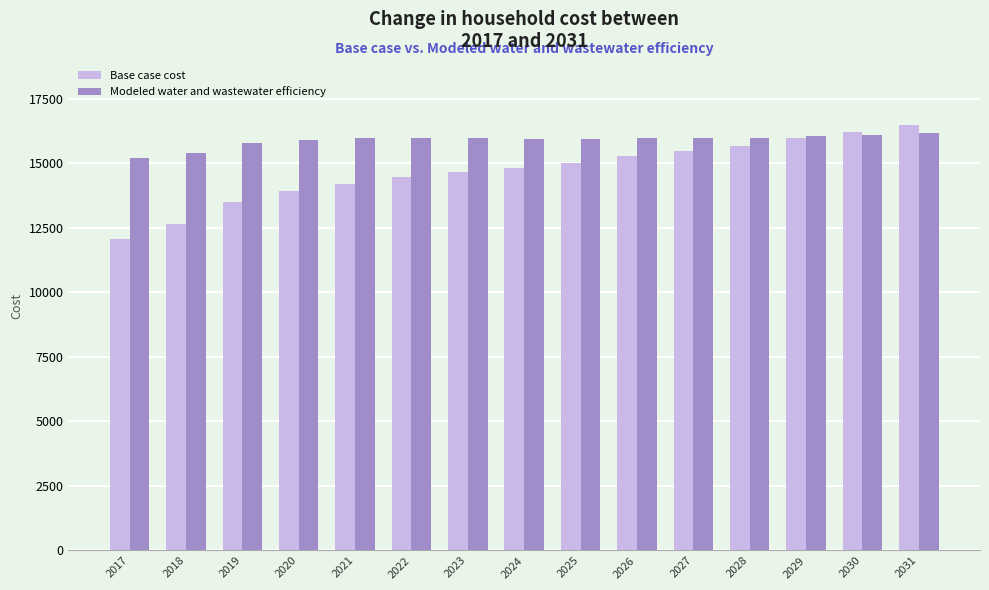

Which series has the largest total across all categories?

Modeled water and wastewater efficiency